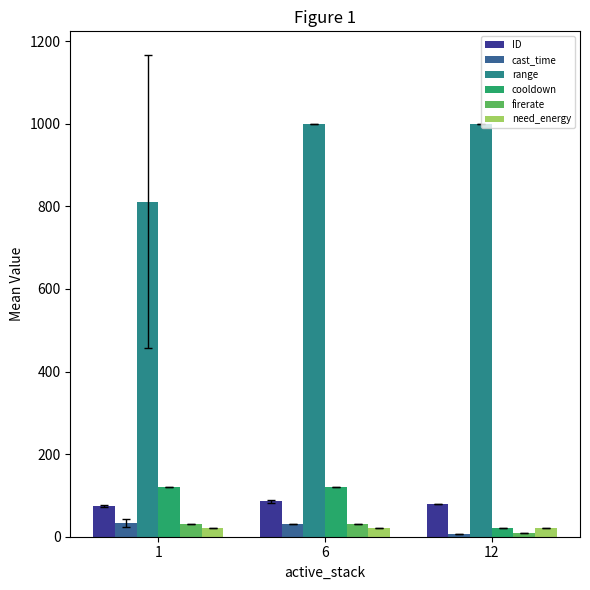

Is it true that range equals 1619.5 at 6?

False